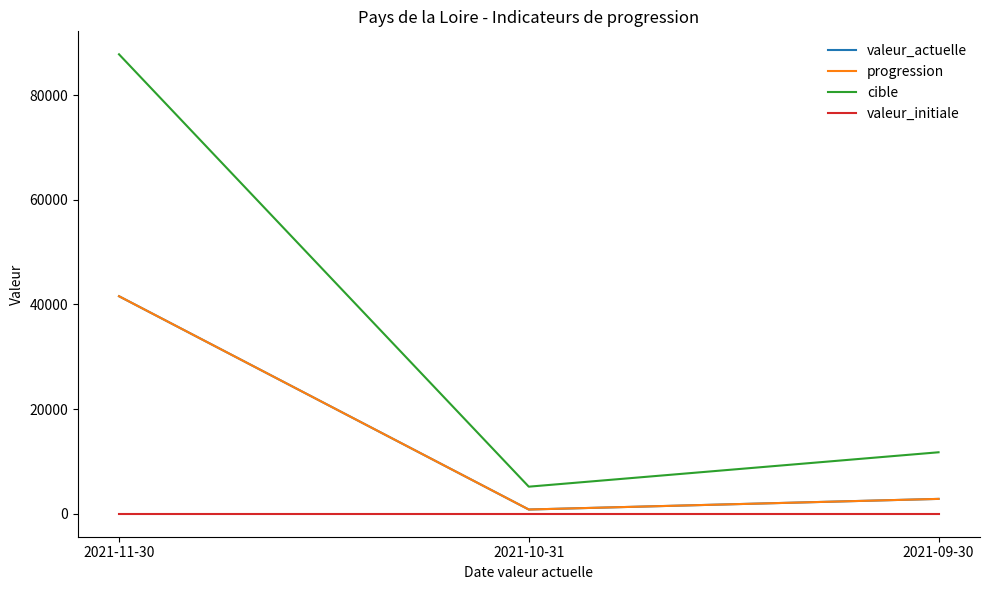

True or false: progression has a value of 41560 at 2021-11-30.

True